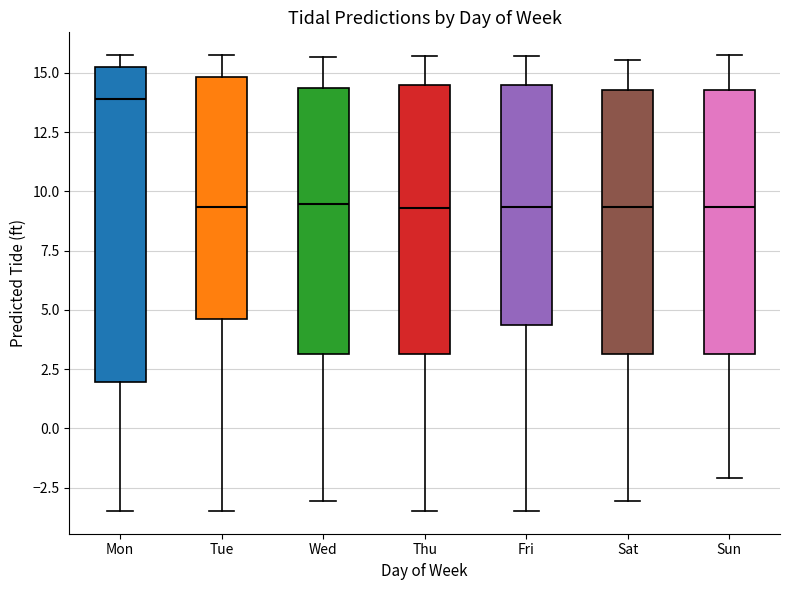

Where does the upper whisker of the box for Sun end on the y-axis? The values are not printed on the chart, so give them approximately, as read against the axis.

16.0